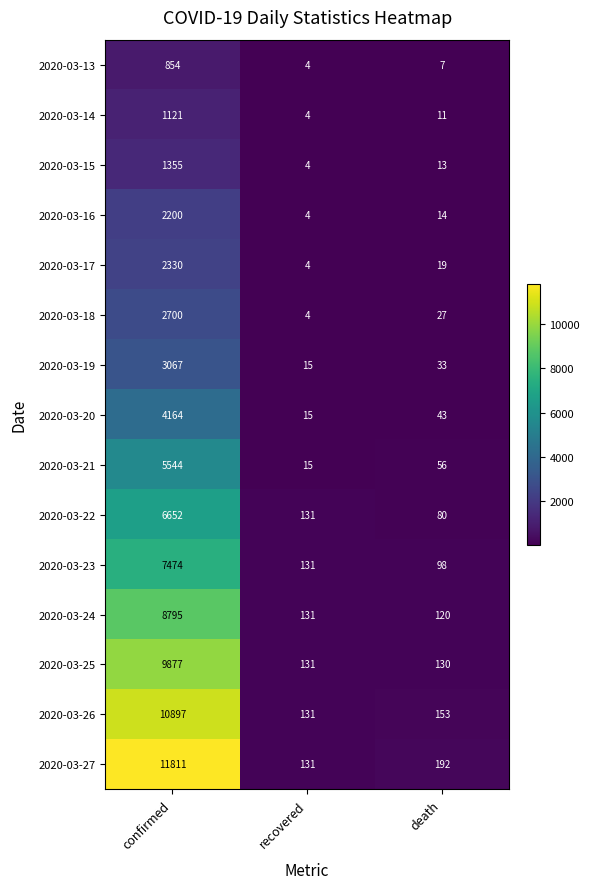

Is the value of 2020-03-26 at confirmed greater than the value of 2020-03-15 at recovered?

Yes